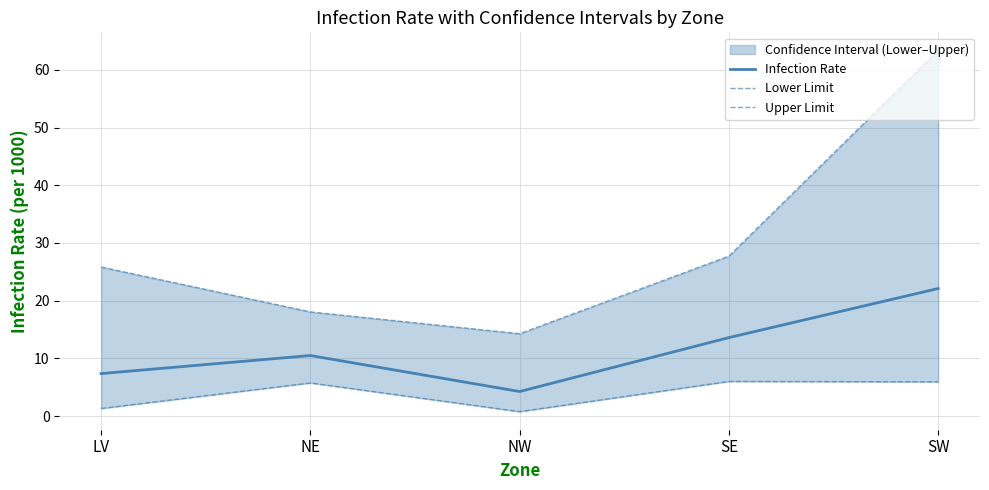

Which category has the lowest value in the Upper Limit series?

NW